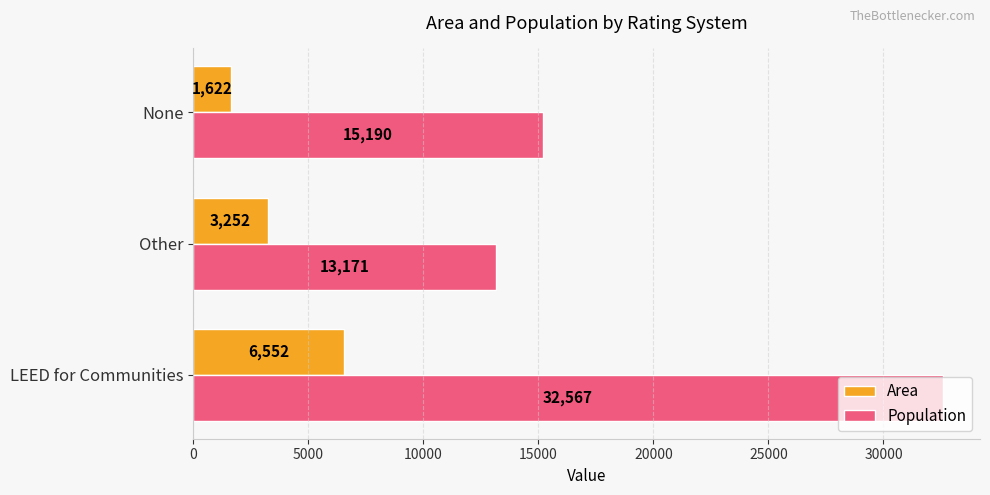

What is the average value of the Area series?

3809